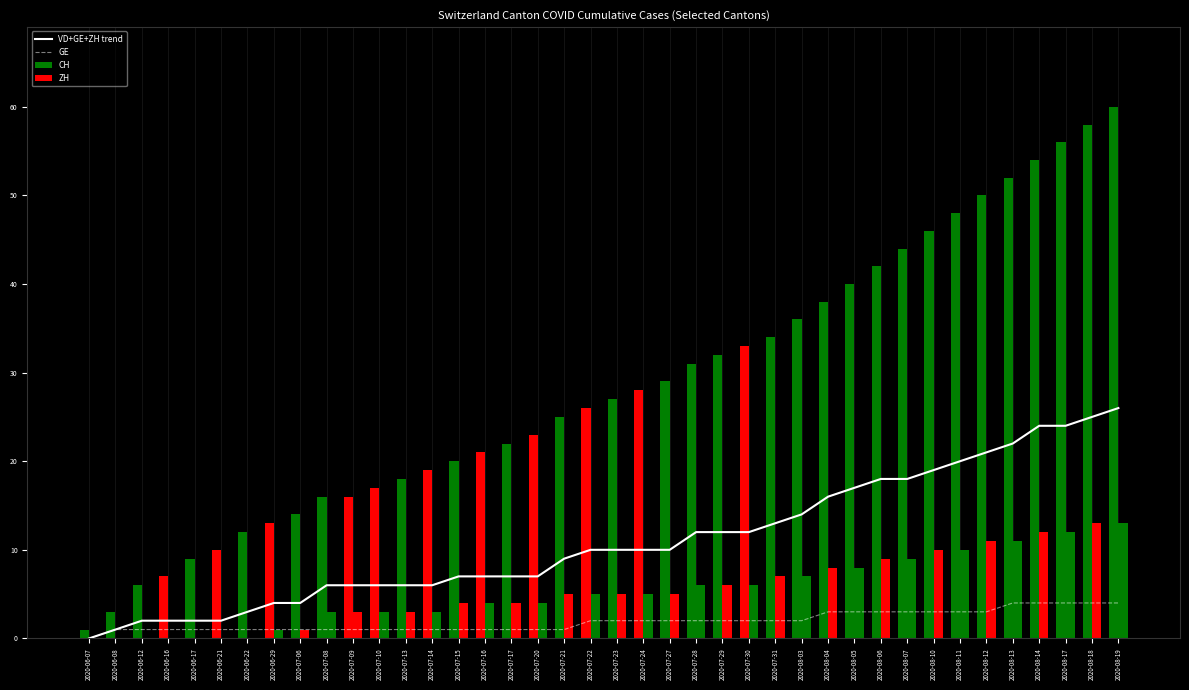

What is the difference between the GE values at 2020-06-29 and 2020-07-28?

1